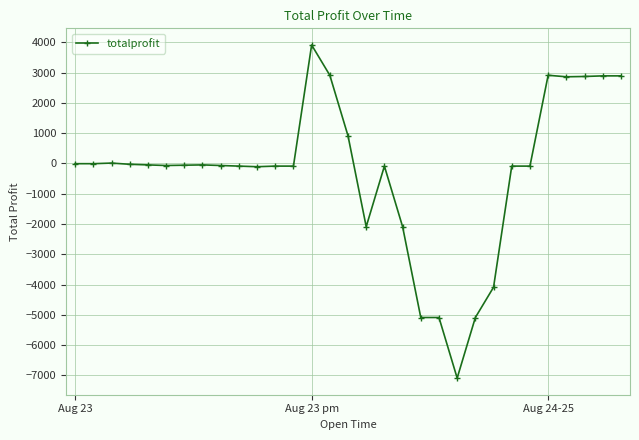

True or false: the data has more than 1 interior local peaks.

True